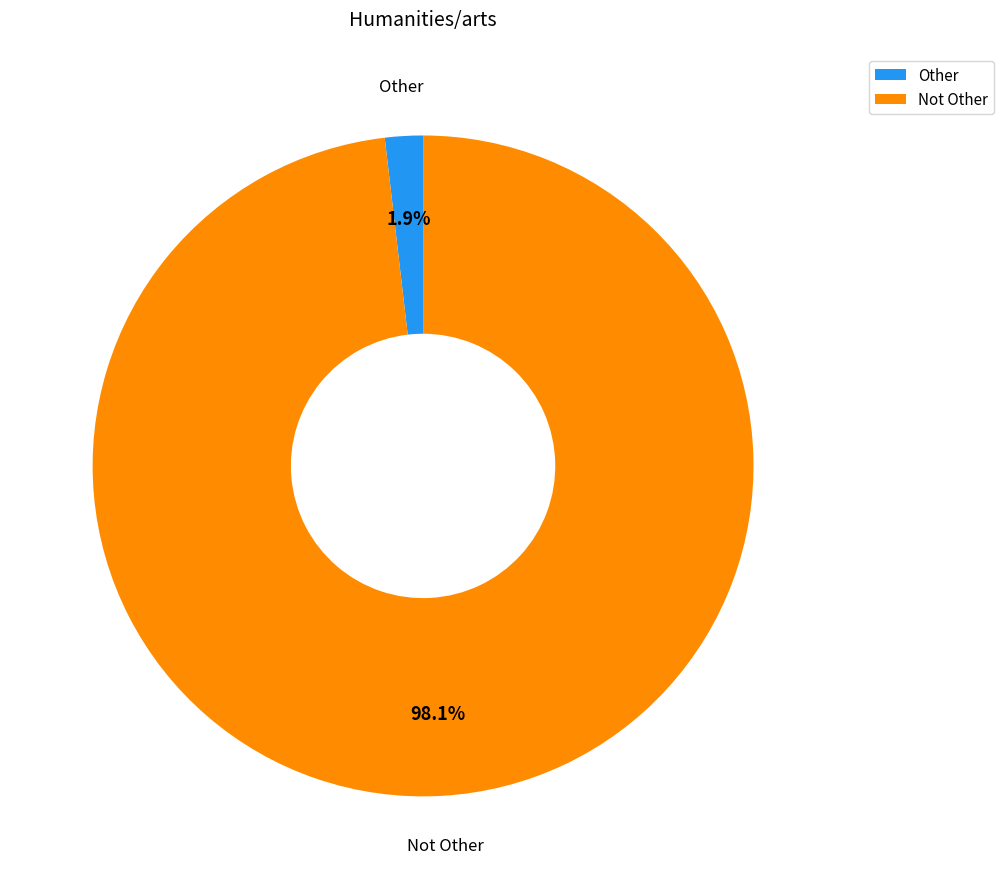

Between Other and Not Other, which is larger?

Not Other